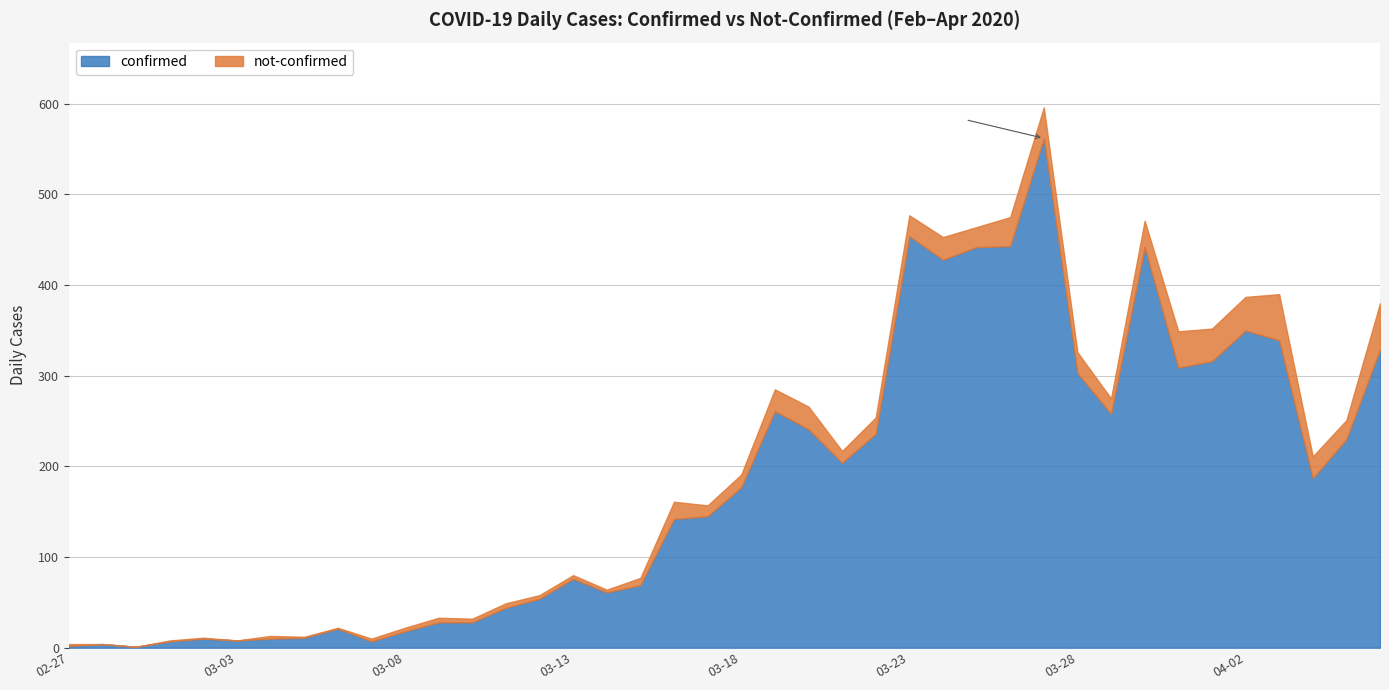

Does the chart have visible grid lines?

Yes